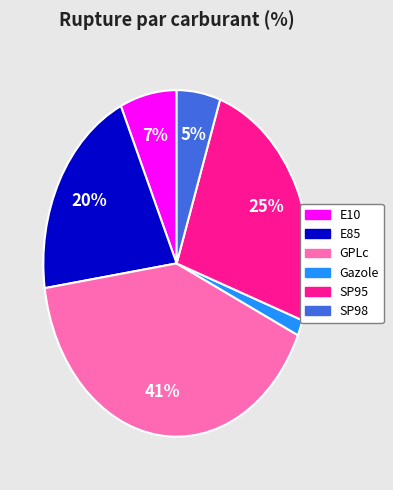

Do GPLc and SP95 together represent more than half of the pie?

Yes